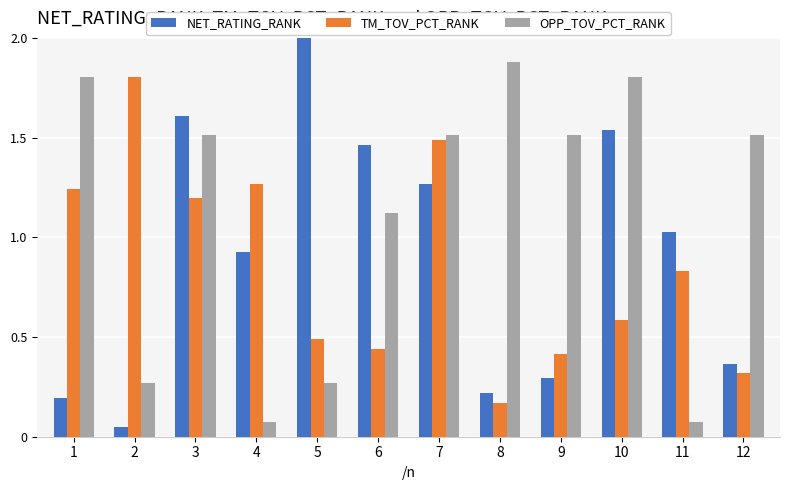

Rank the series by their average value, from lowest to highest.

TM_TOV_PCT_RANK, NET_RATING_RANK, OPP_TOV_PCT_RANK